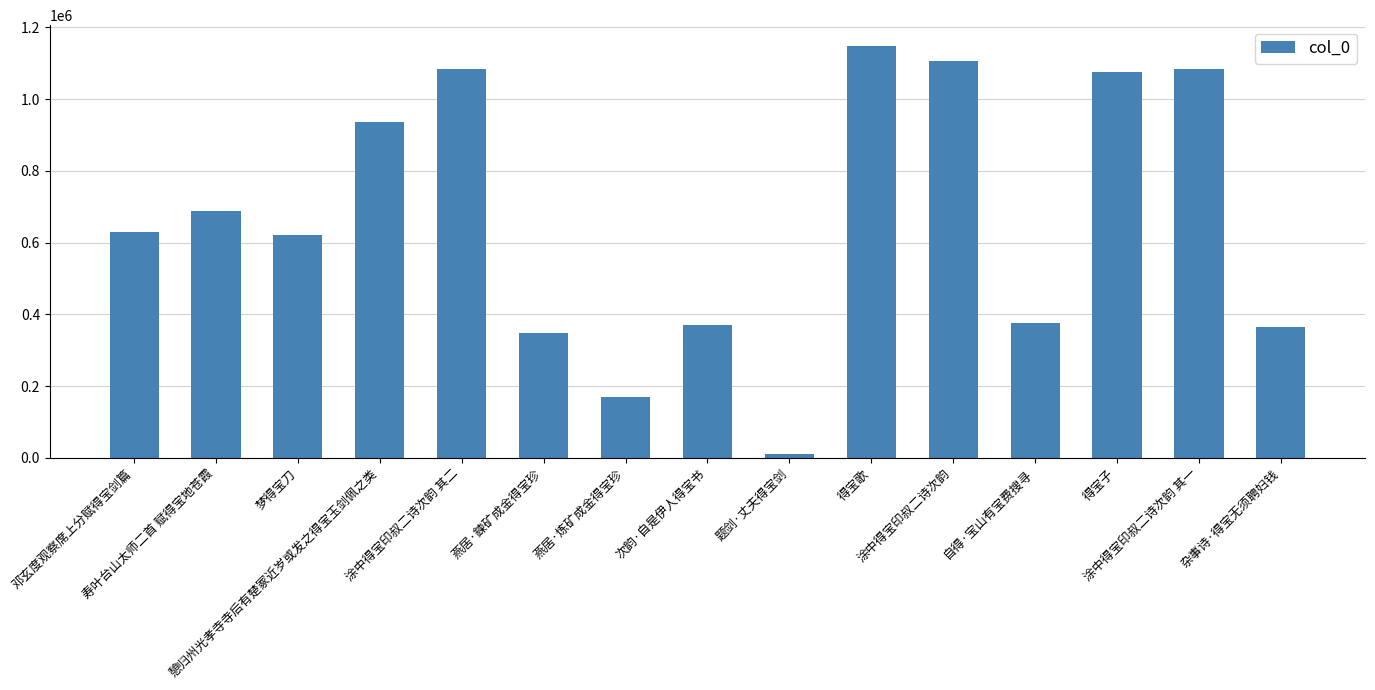

Which label corresponds to the largest value in the chart?

得宝歌